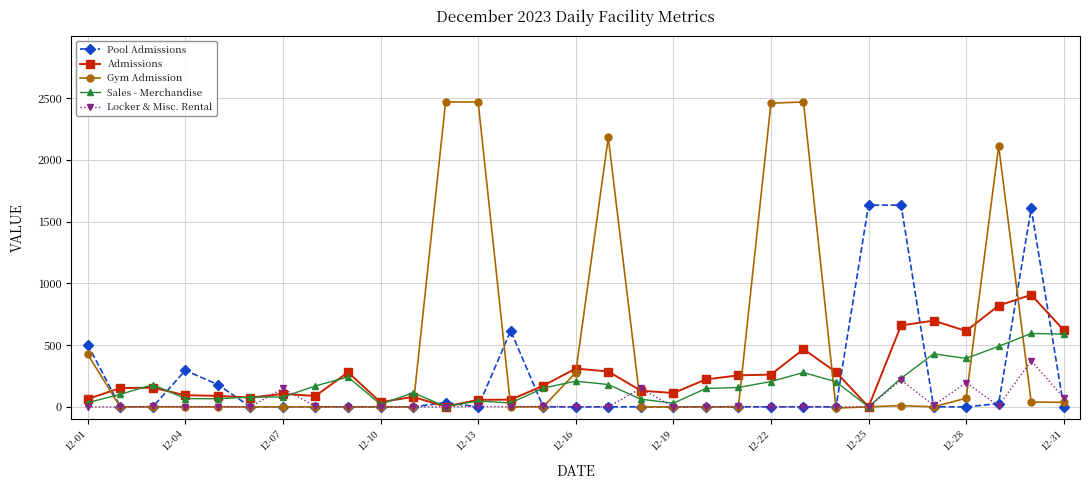

Rank the series by their maximum value, from lowest to highest.

Locker & Misc. Rental, Sales - Merchandise, Admissions, Pool Admissions, Gym Admission